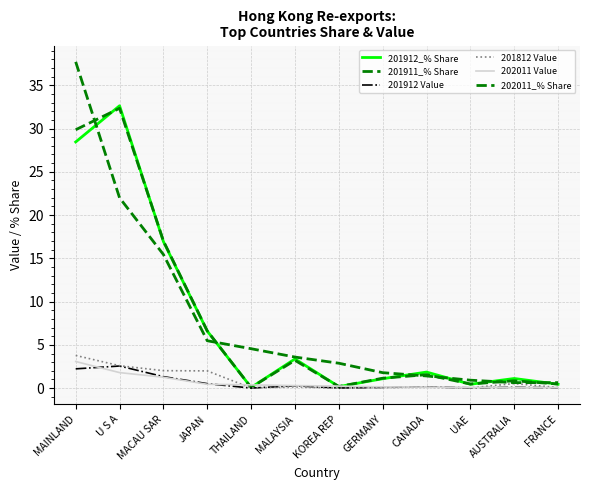

What is the label of the 10th point from the left?

UAE